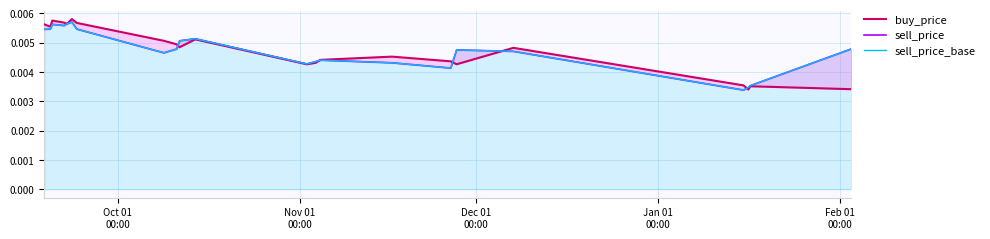

The sell_price series shows 0.0 at 11. True or false?

False